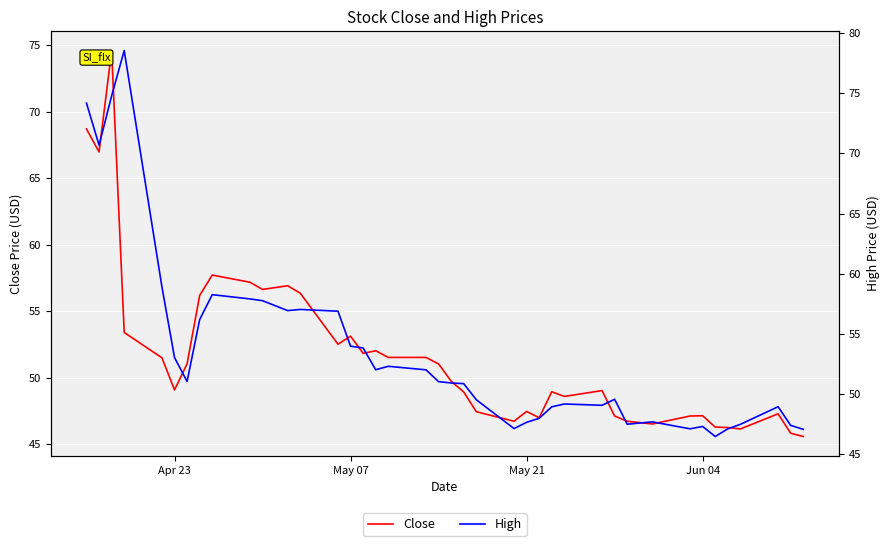

True or false: High and Close cross at least once.

False